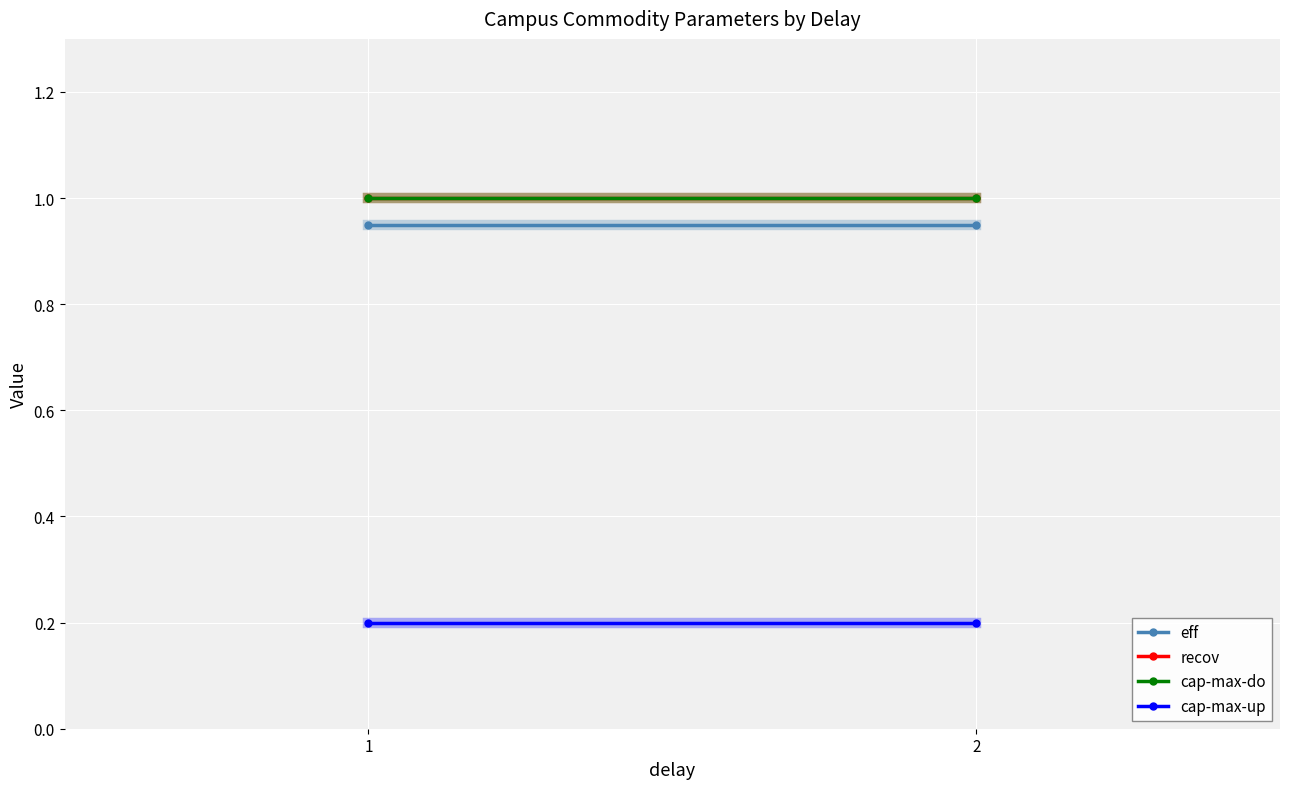

What is the spread (max minus min) of values at 1?

0.8